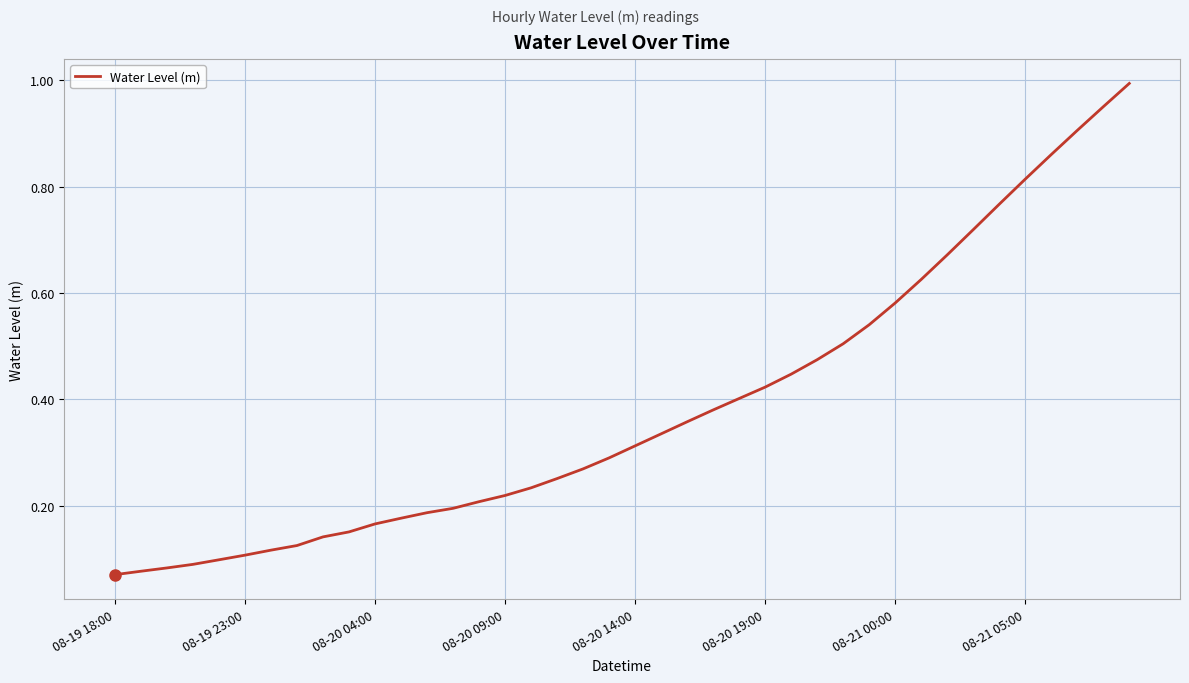

Is this an area chart (filled region under the line)?

No